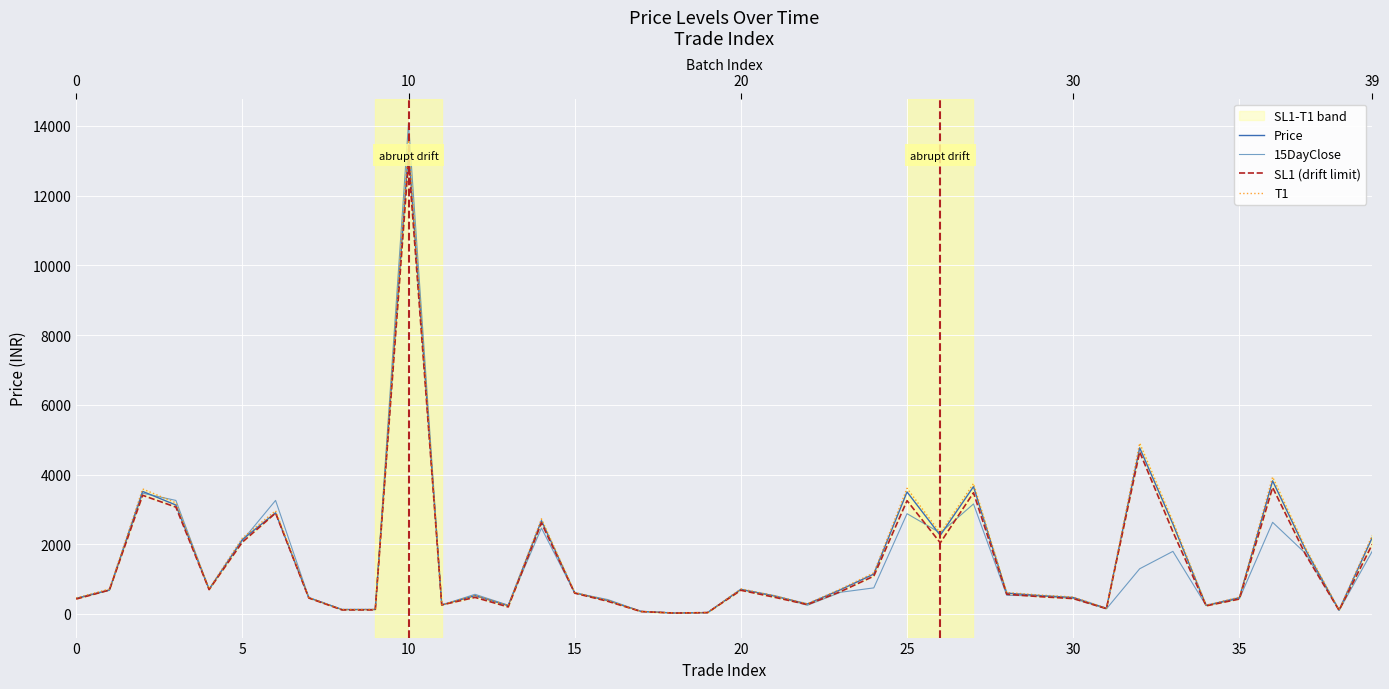

What are all the series names shown in the legend?

Price, 15DayClose, SL1 (drift limit), T1